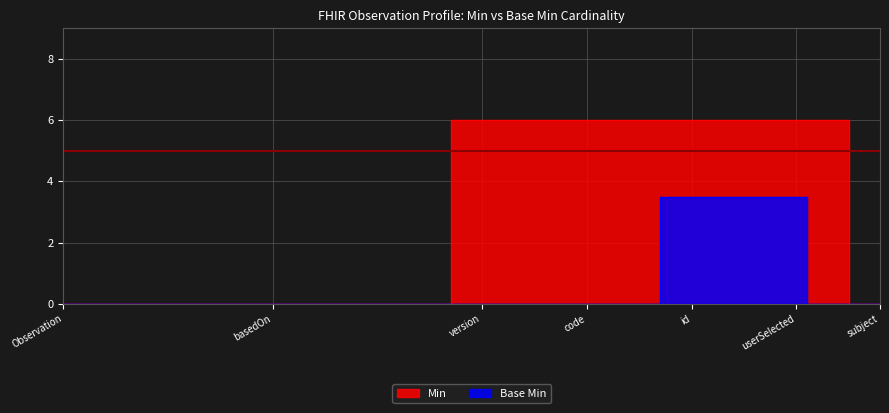

Which series has the largest total across all categories?

Min